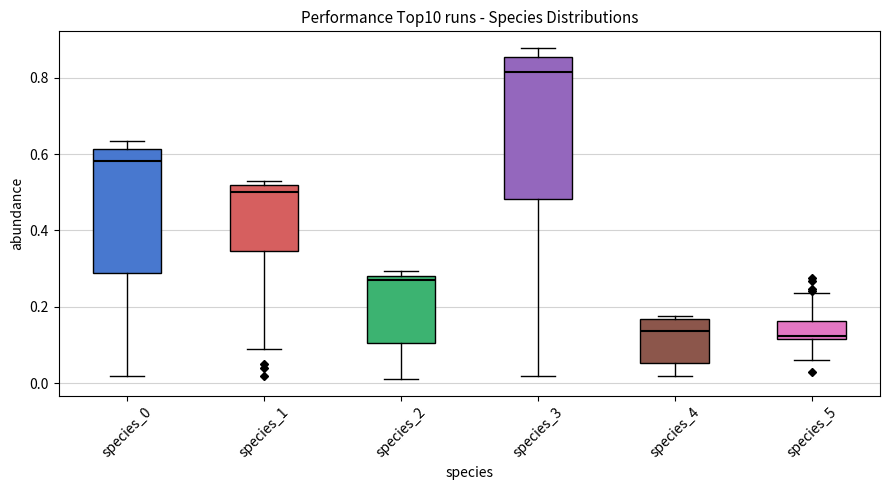

Reading left to right, transcribe this box plot: for each box, give where its median line is, the range the box spans, and where its two whiskers end, as read against the y-axis. The values are not printed on the chart, so give them approximately, as read against the axis.

species_0: median 0.58, box 0.28 to 0.62, whiskers 0.02 to 0.64
species_1: median 0.50, box 0.34 to 0.52, whiskers 0.10 to 0.52 (just above the box's upper edge)
species_2: median 0.28 (just below the box's upper edge), box 0.10 to 0.28, whiskers 0.02 to 0.30
species_3: median 0.82, box 0.48 to 0.86, whiskers 0.02 to 0.88
species_4: median 0.14, box 0.06 to 0.16, whiskers 0.02 to 0.18
species_5: median 0.12 (just above the box's lower edge), box 0.12 to 0.16, whiskers 0.06 to 0.24